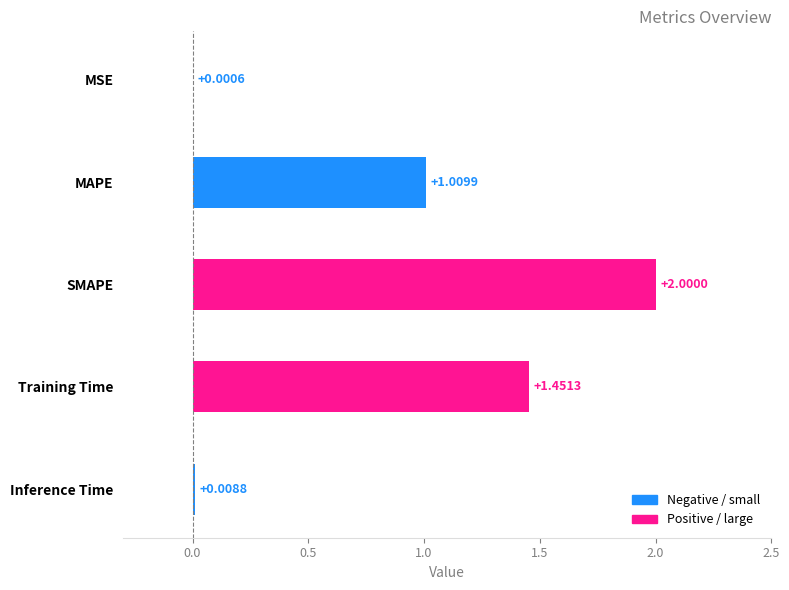

How many values exceed 1?

3